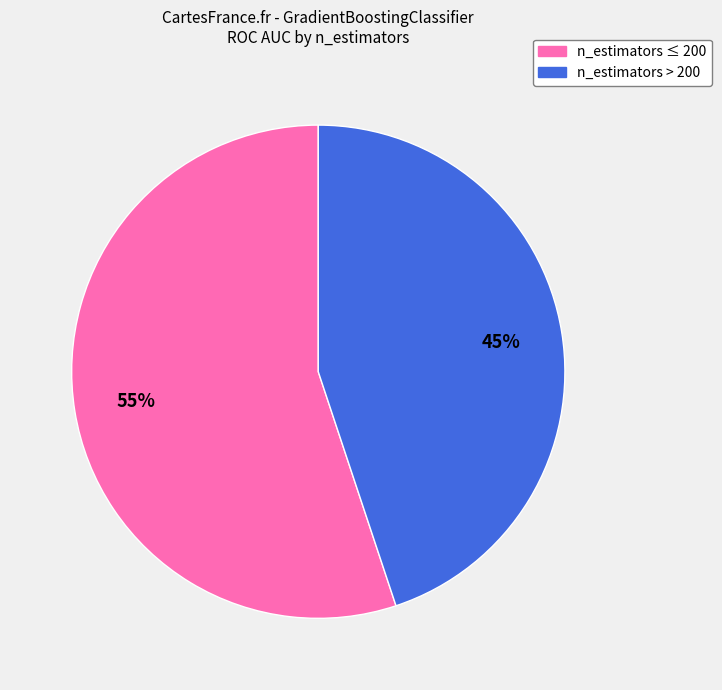

Does any single category account for the majority?

Yes